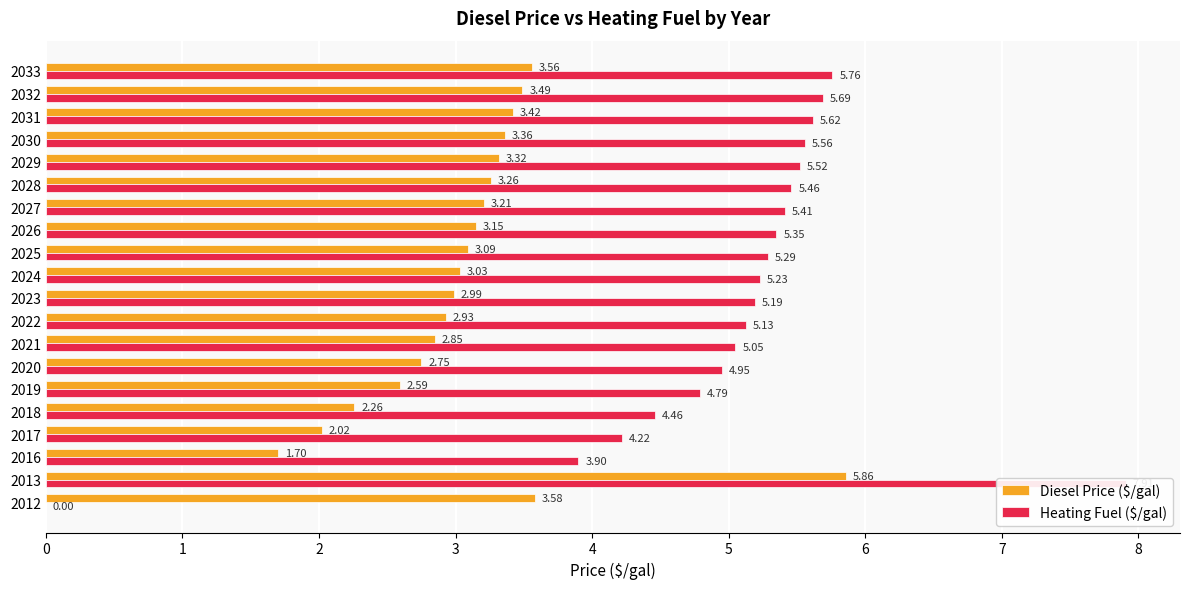

Are the bars horizontal?

Yes